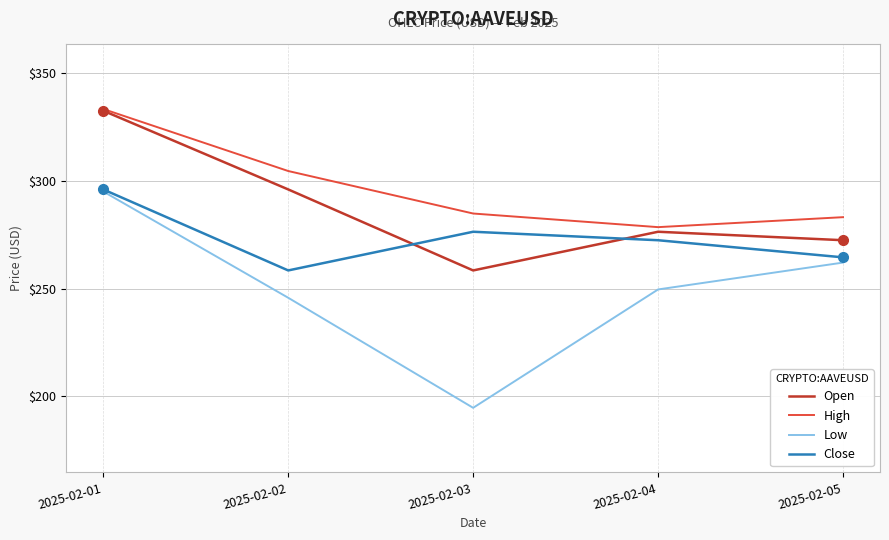

True or false: Close and High intersect in this chart.

False